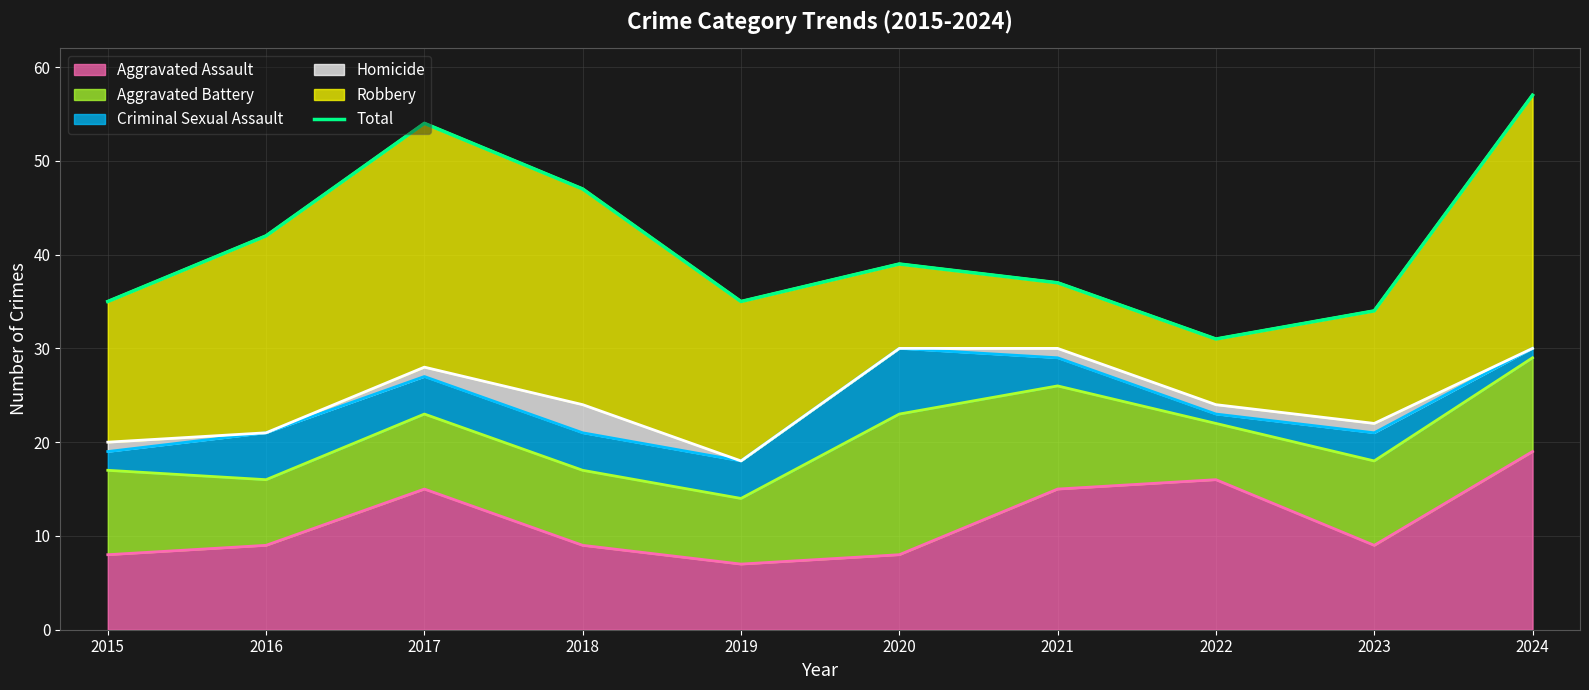

At which category does the chart reach its minimum across all series?

2022